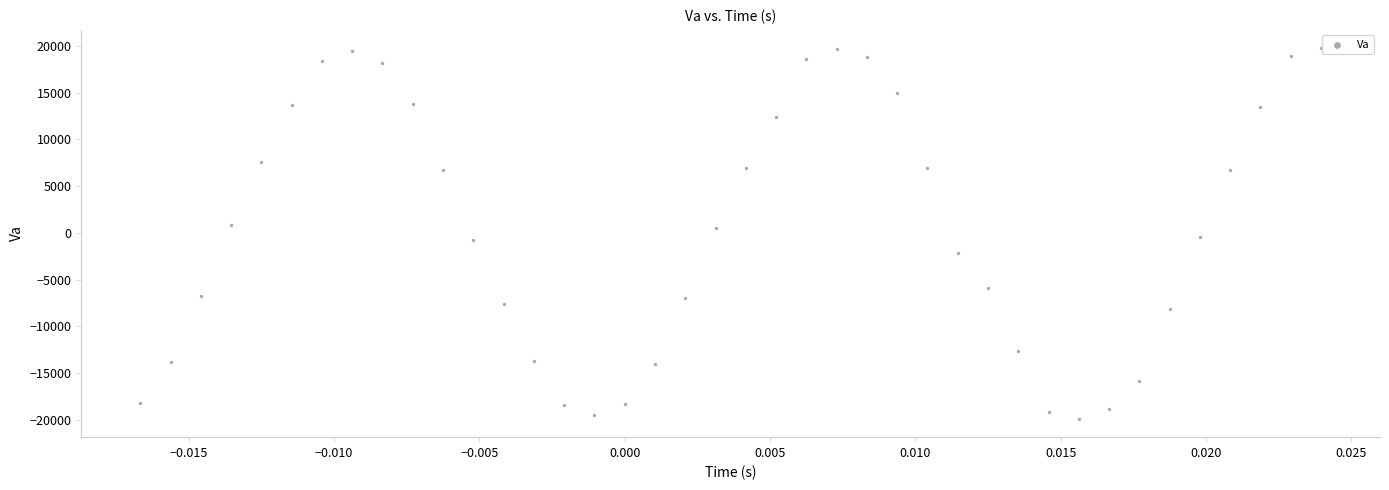

What is the range of Y values (max minus min)?

39597.7